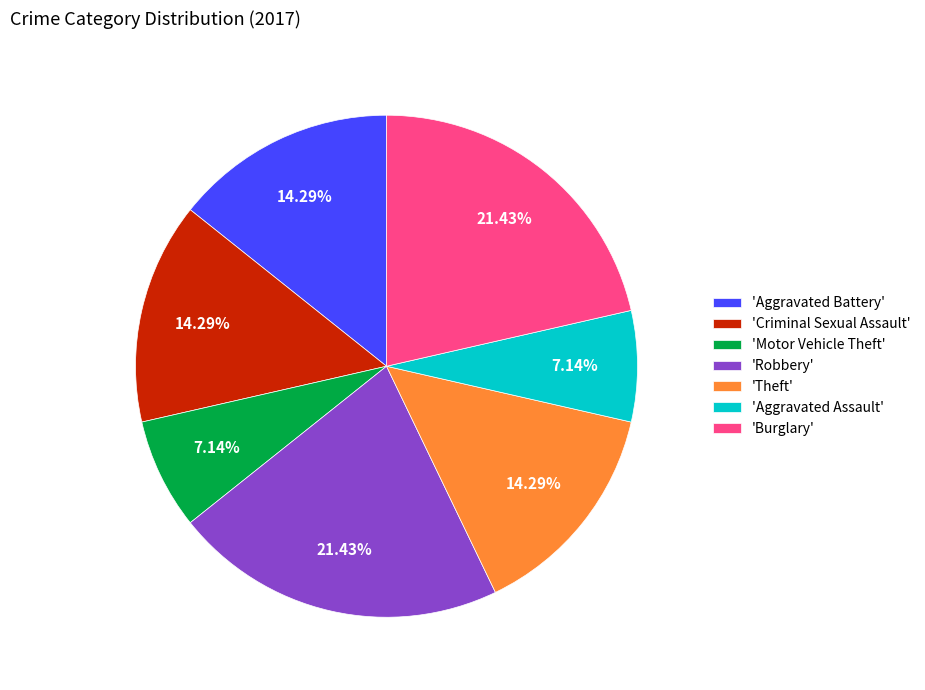

Do 'Criminal Sexual Assault' and 'Robbery' together represent more than half of the pie?

No